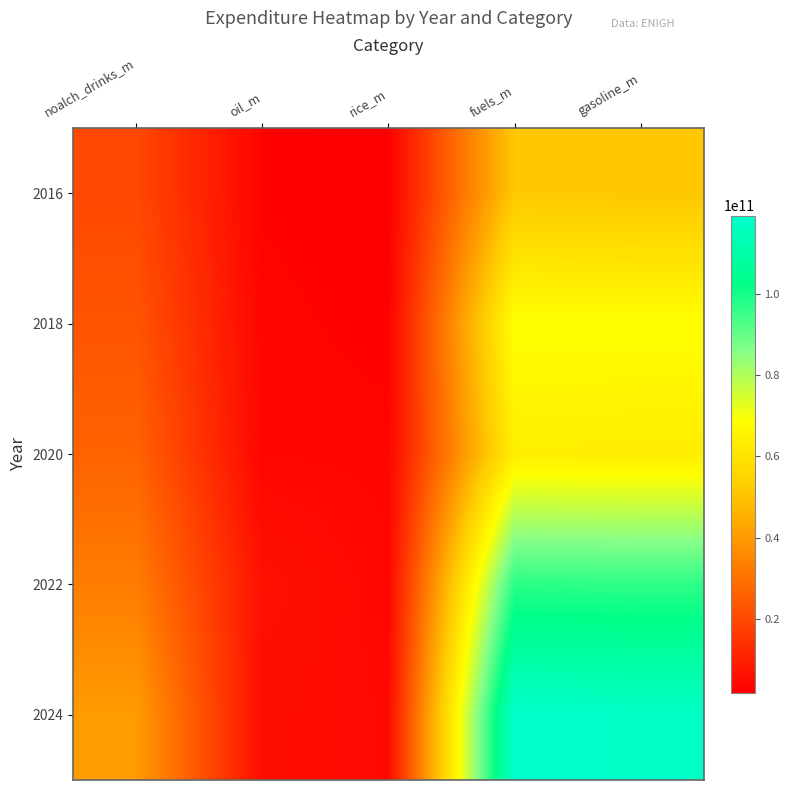

Which category has the highest value across all series?

fuels_m